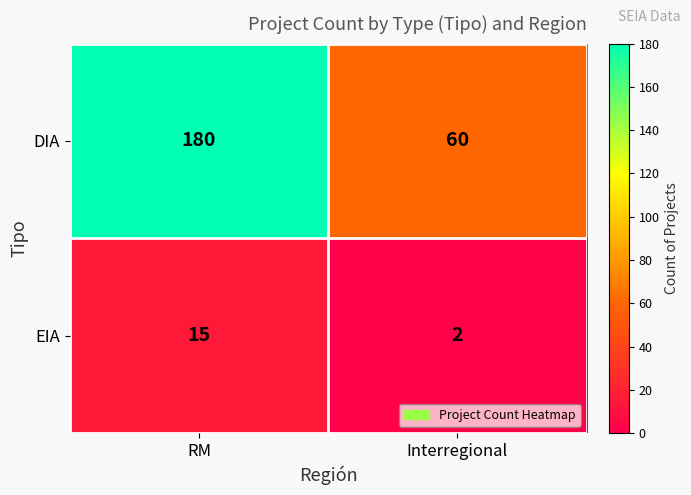

Which category has the lowest value across all series?

Interregional